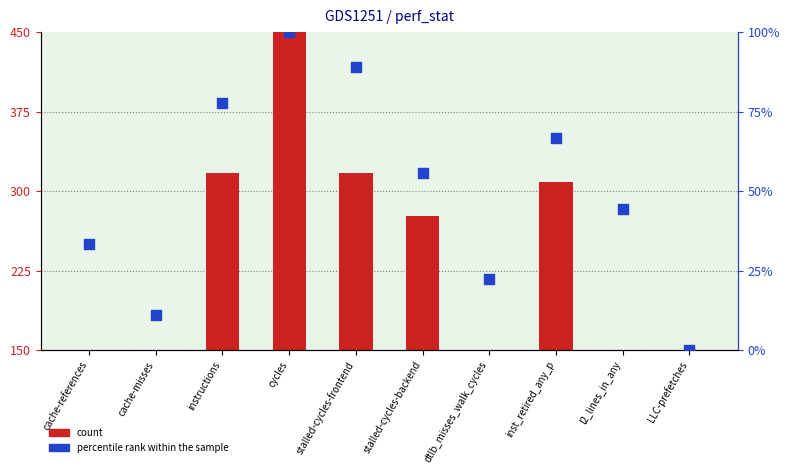

At how many categories does at least one series exceed 98?

5